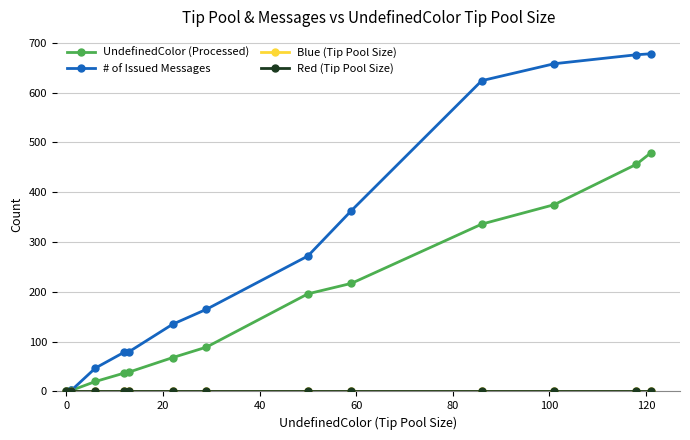

True or false: Red (Tip Pool Size) and Blue (Tip Pool Size) intersect in this chart.

False